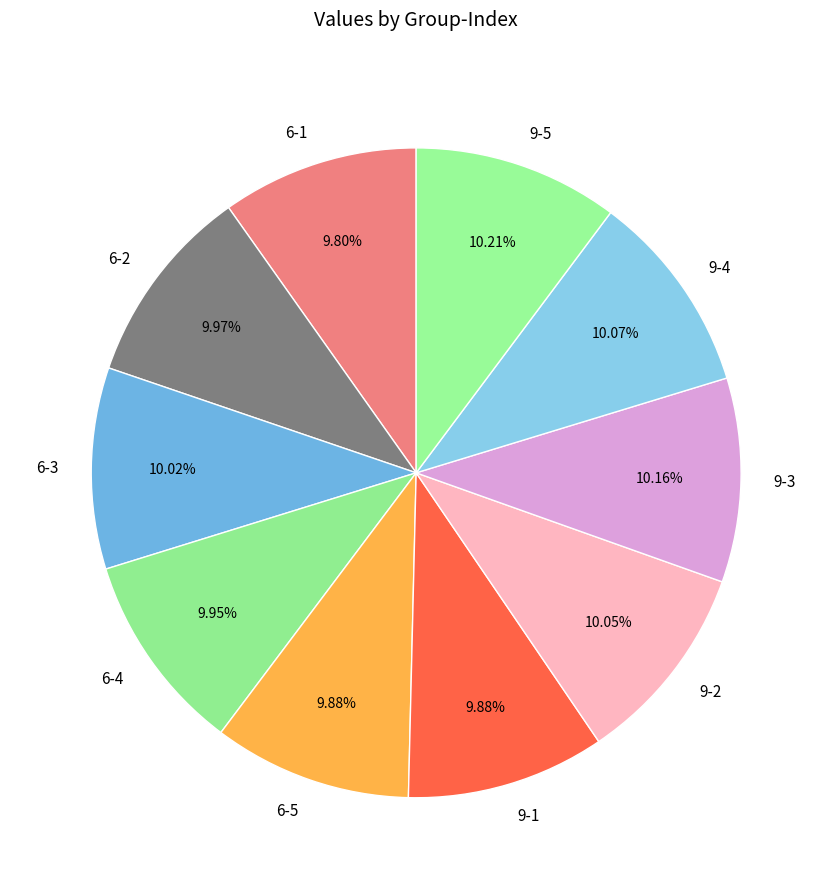

Is it true that 6-4 is 10% of the pie?

True